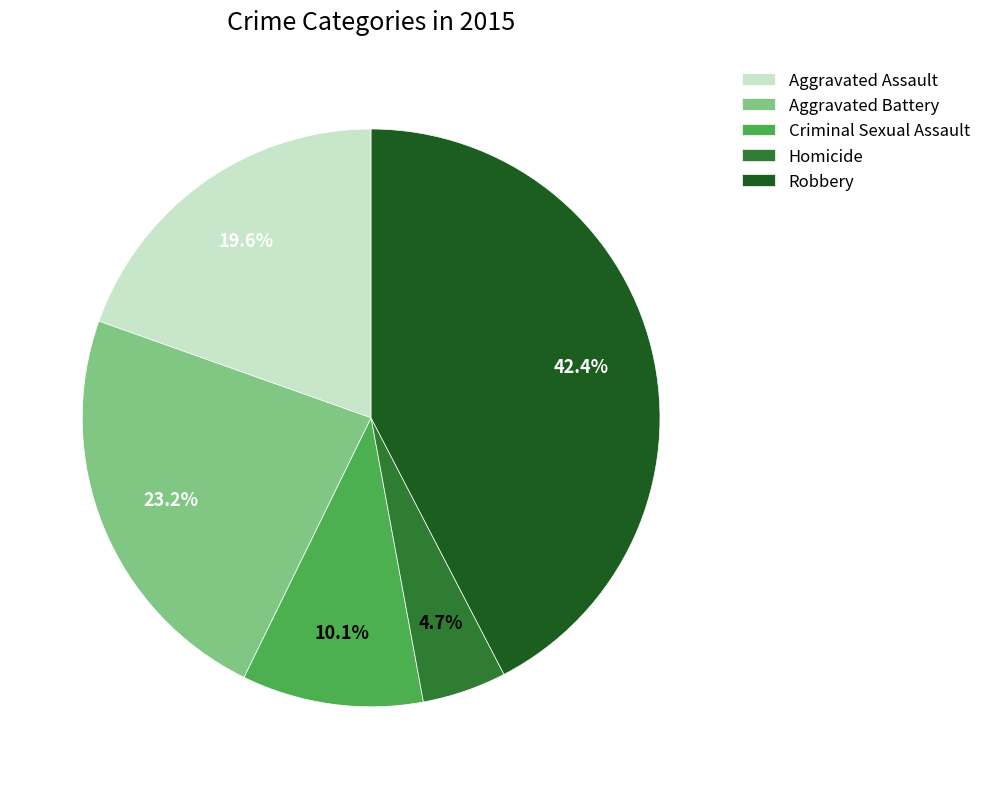

To the nearest percent, what is the combined percentage of Aggravated Battery and Criminal Sexual Assault?

33%